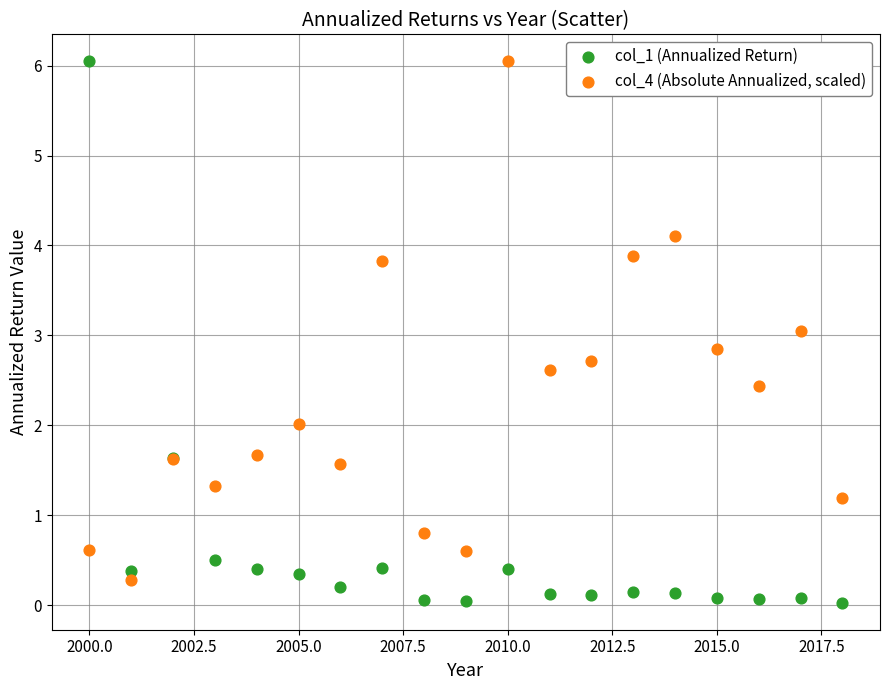

What is the X range (max minus min) for the scatter plot?

18.0